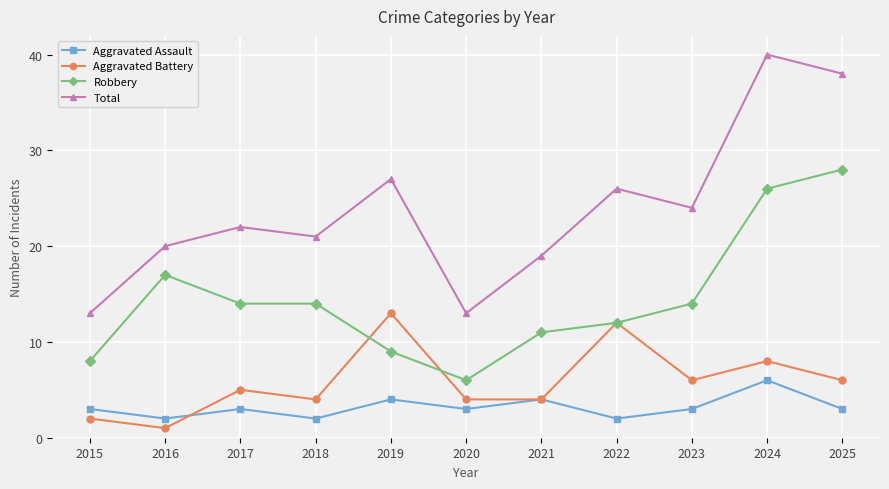

Does the chart have visible grid lines?

Yes